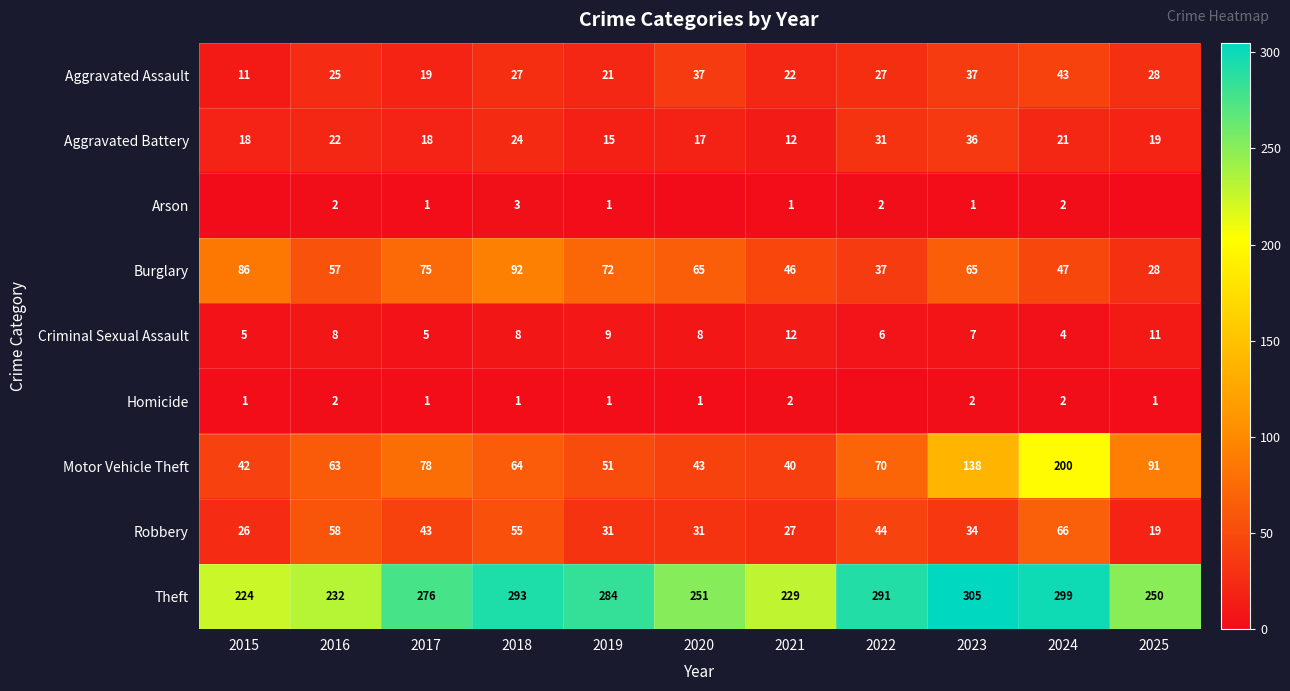

At which label does Theft reach its minimum?

2015